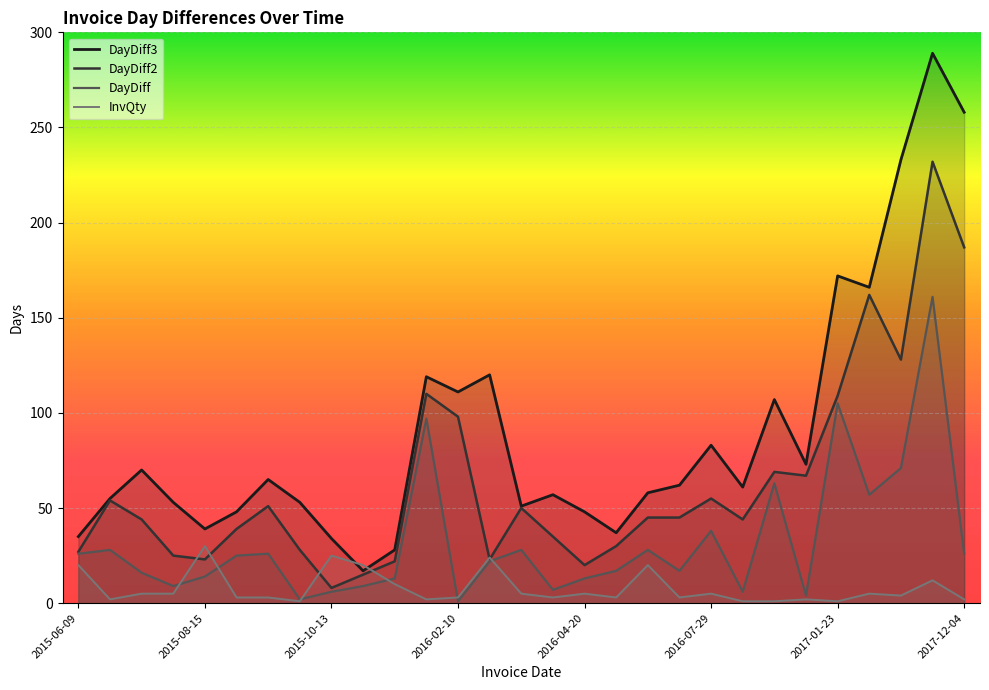

True or false: DayDiff2 and DayDiff cross at least once.

False